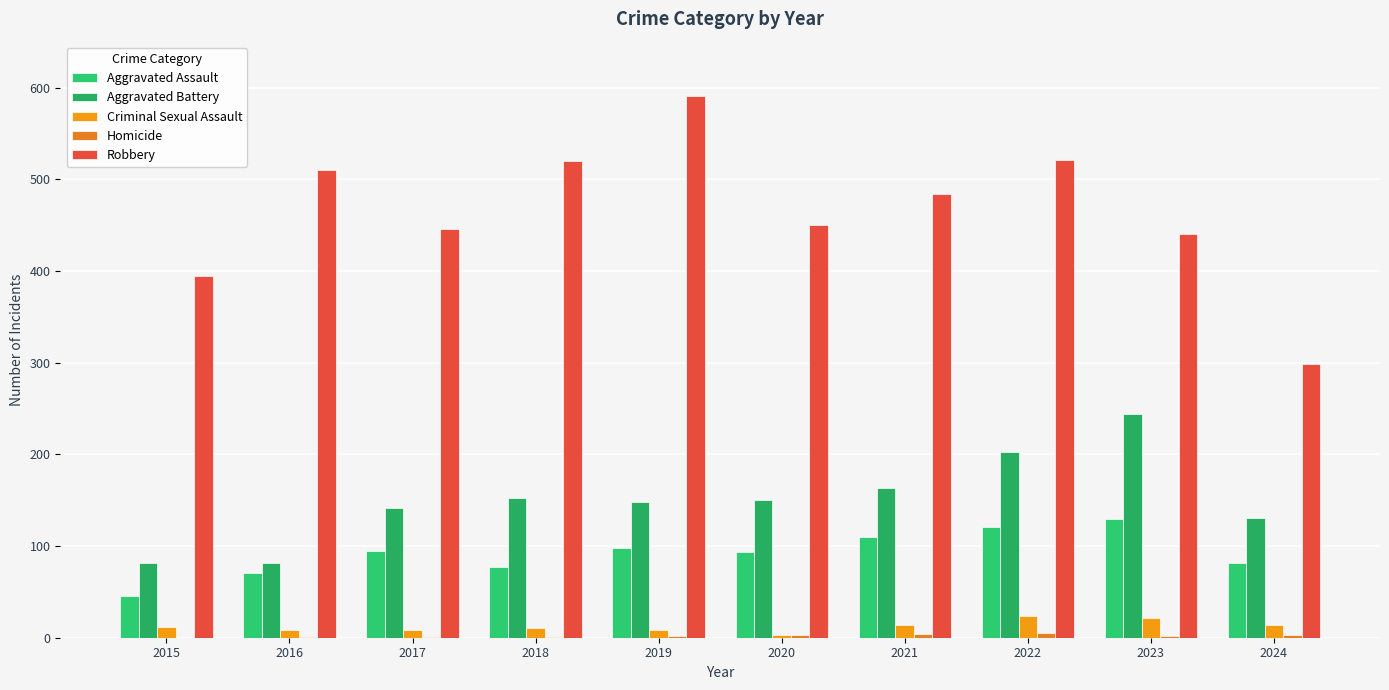

Are the bars grouped side by side (vs. stacked)?

Yes